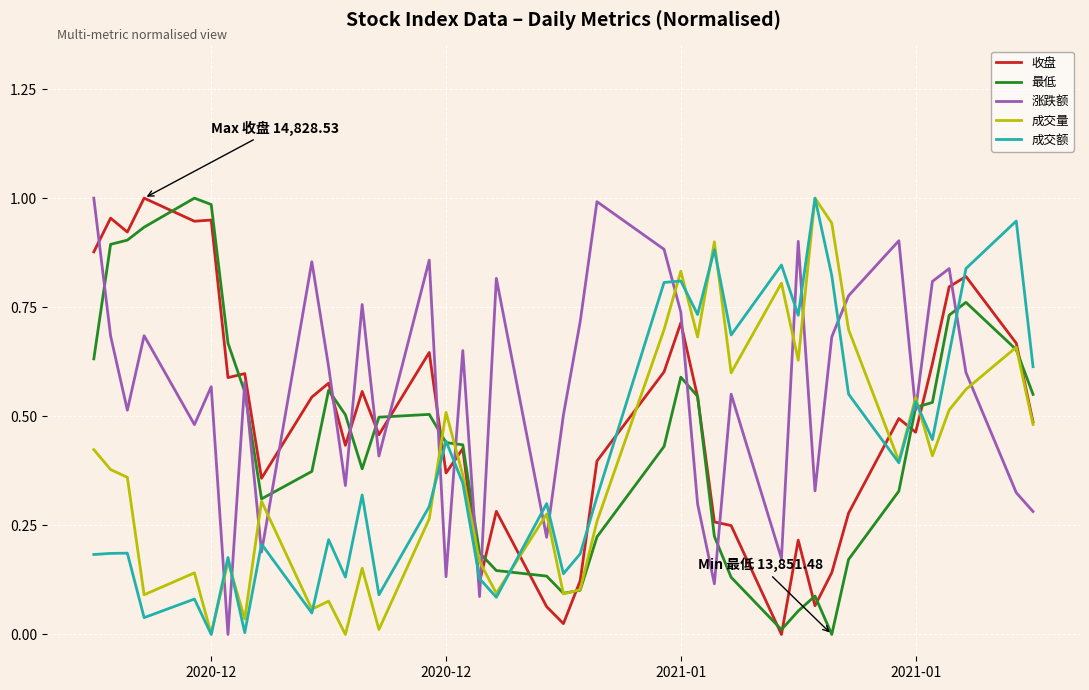

Which series has the largest total across all categories?

涨跌额